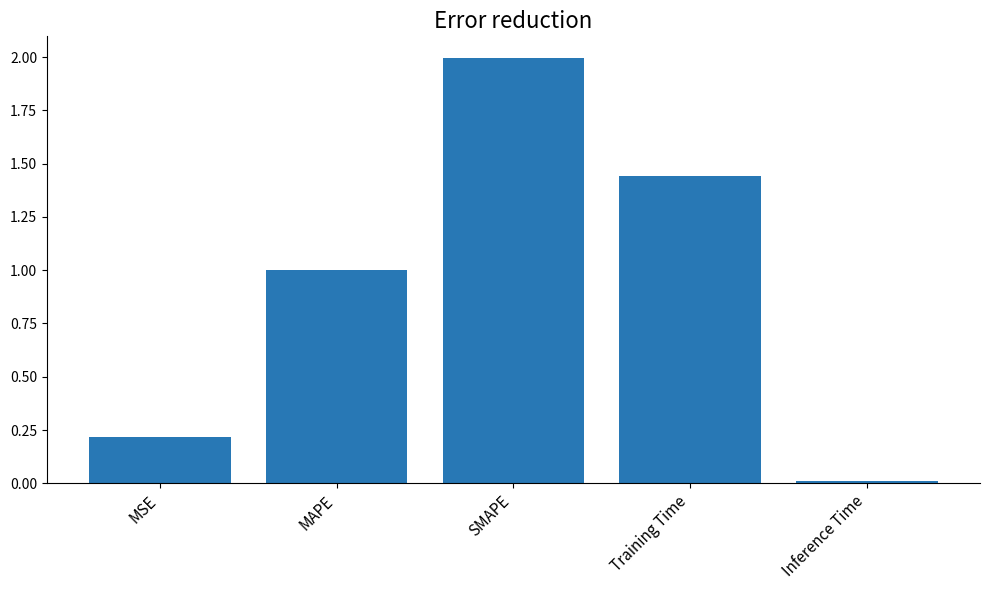

Is it true that the value at SMAPE is 2.0?

True